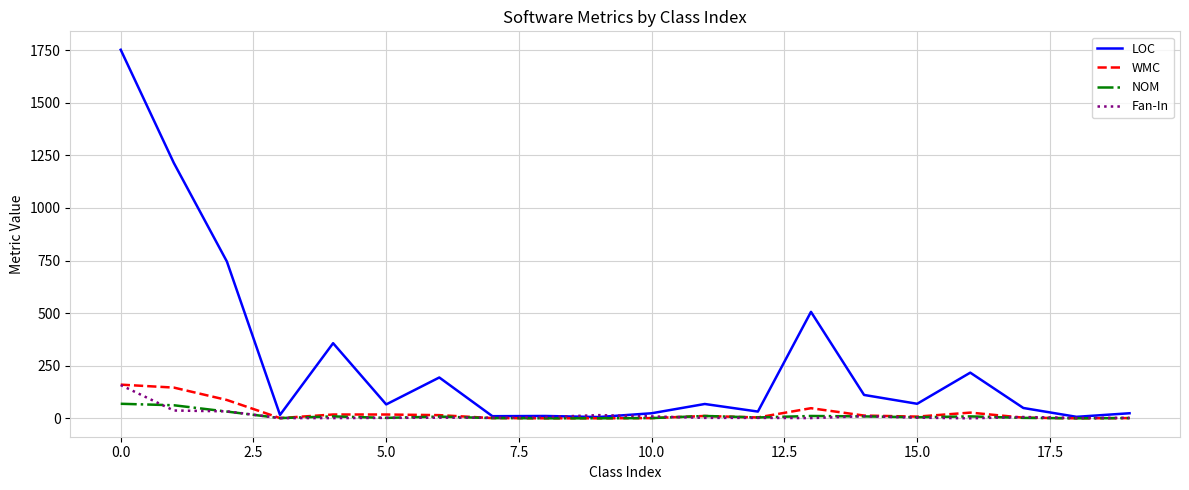

How many values in the NOM series are below 5?

10